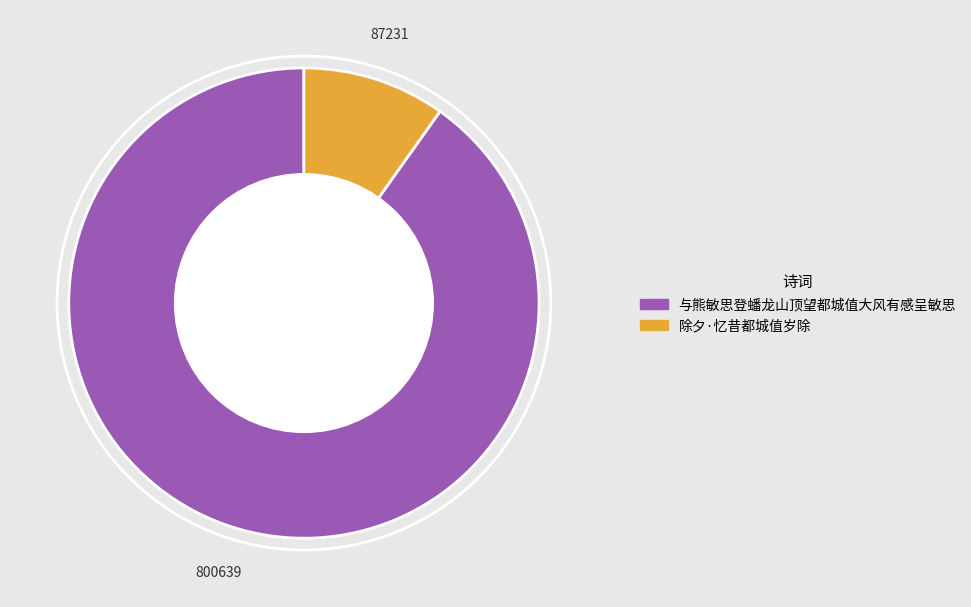

The 与熊敏思登蟠龙山顶望都城值大风有感呈敏思 slice represents 76% of the pie. True or false?

False